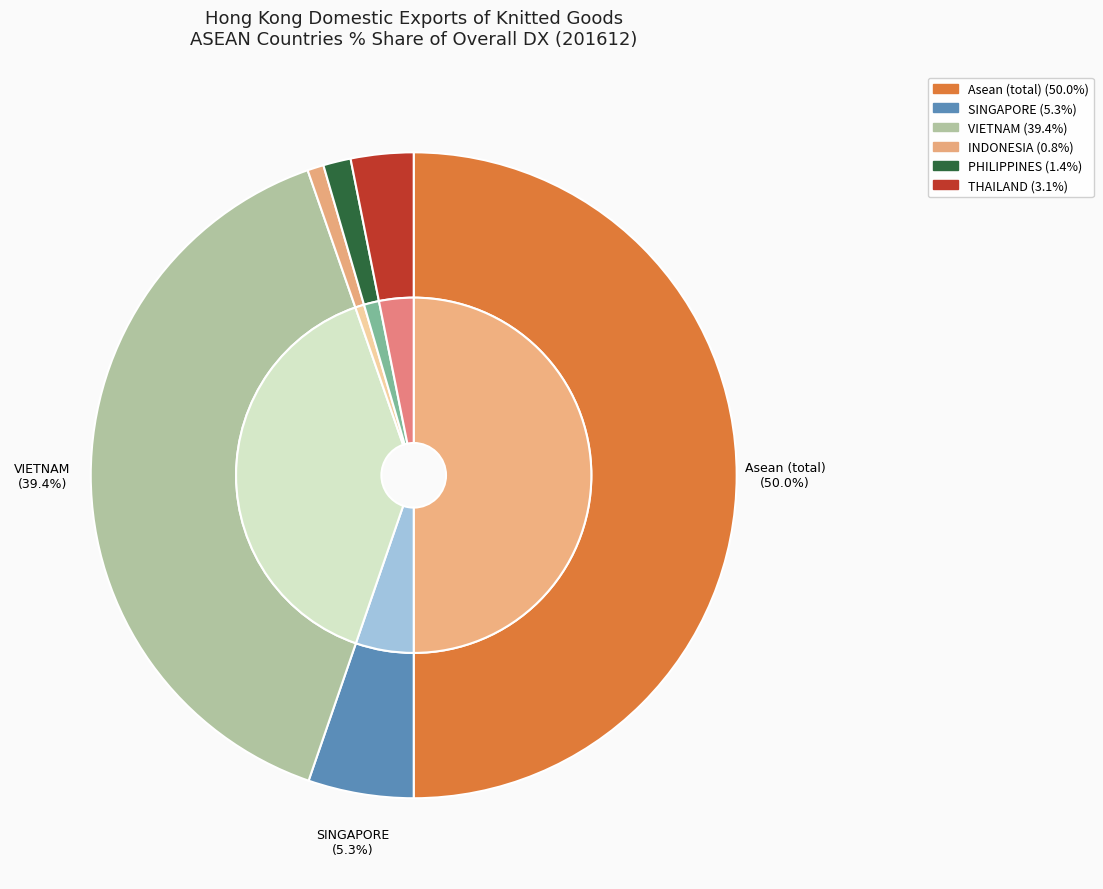

True or false: PHILIPPINES accounts for 13% of the total.

False